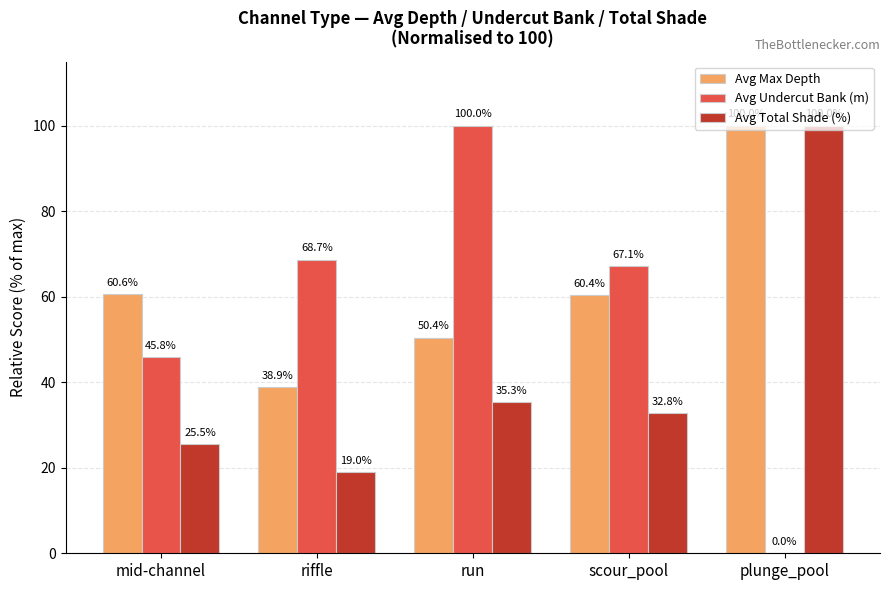

Is it true that Avg Undercut Bank (m) equals 43.1 at riffle?

False